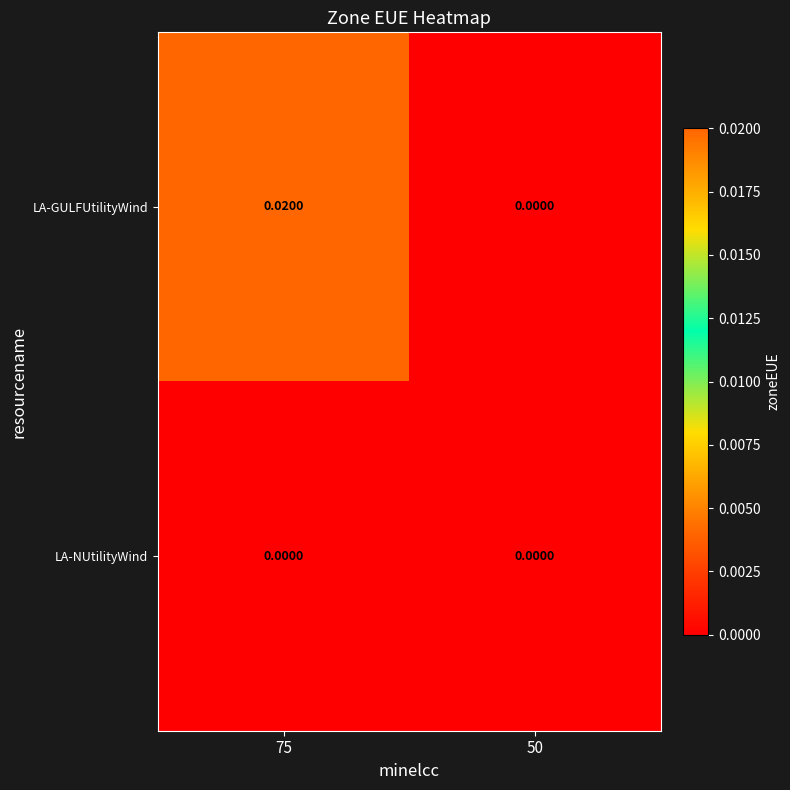

Rank the series by their maximum value, from highest to lowest.

LA-GULFUtilityWind, LA-NUtilityWind